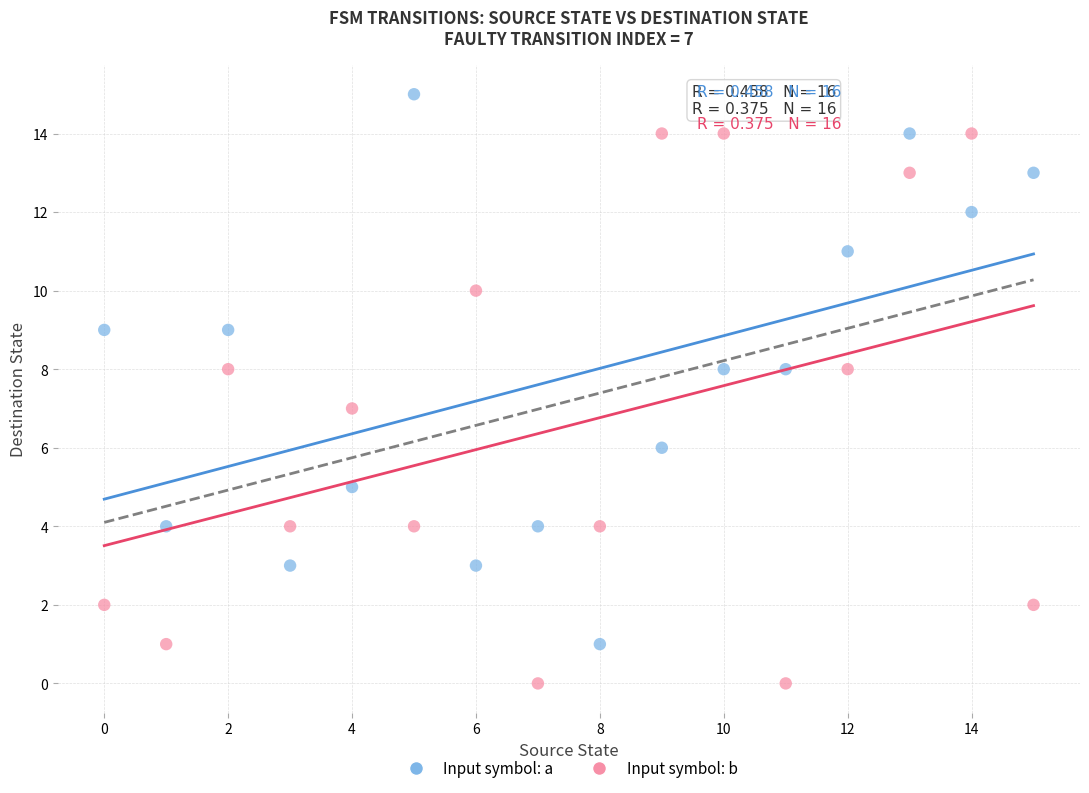

Across all data points, what is the range of Y values (max minus min)?

15